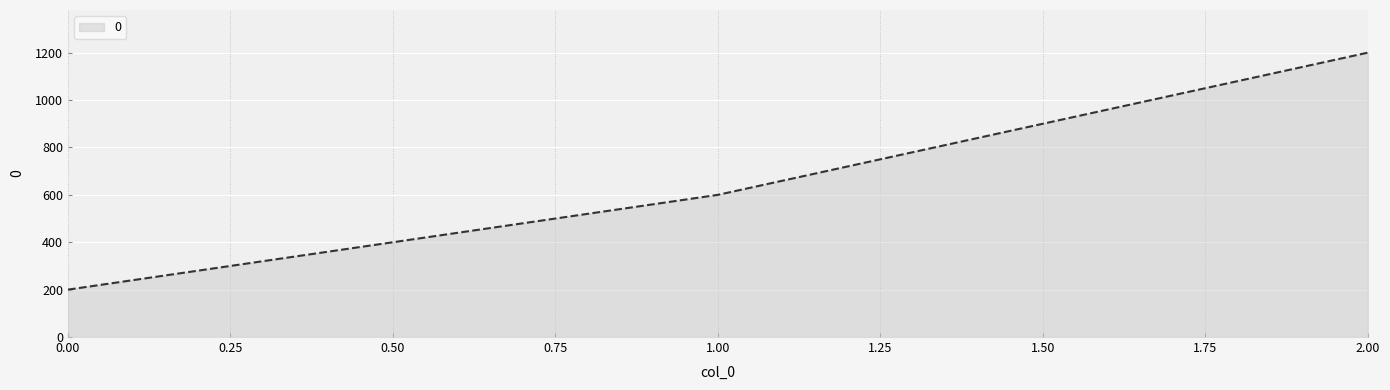

True or false: the data shows 200 at 0.00.

True